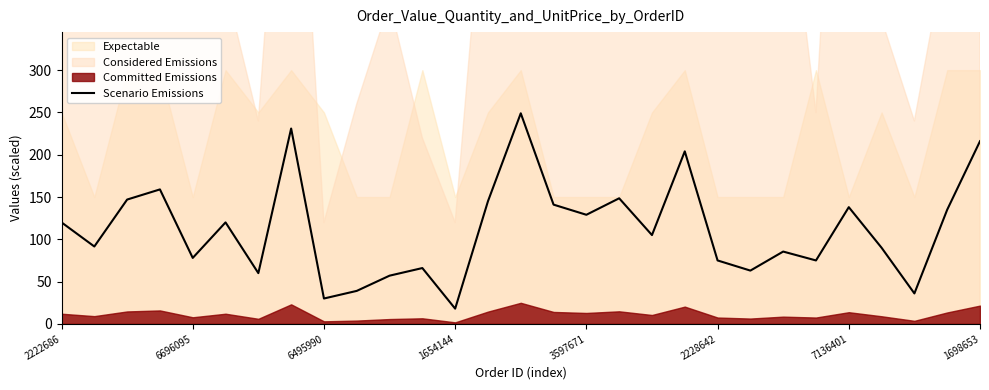

What is the maximum value for Scenario Emissions?

249.0